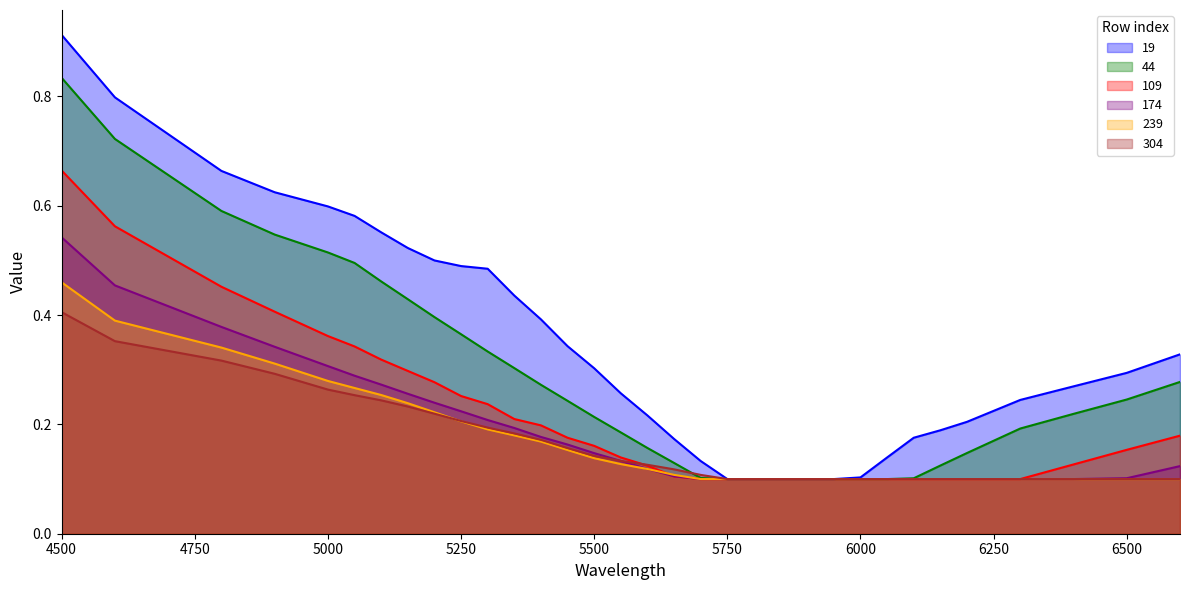

Which series has the largest total across all categories?

19